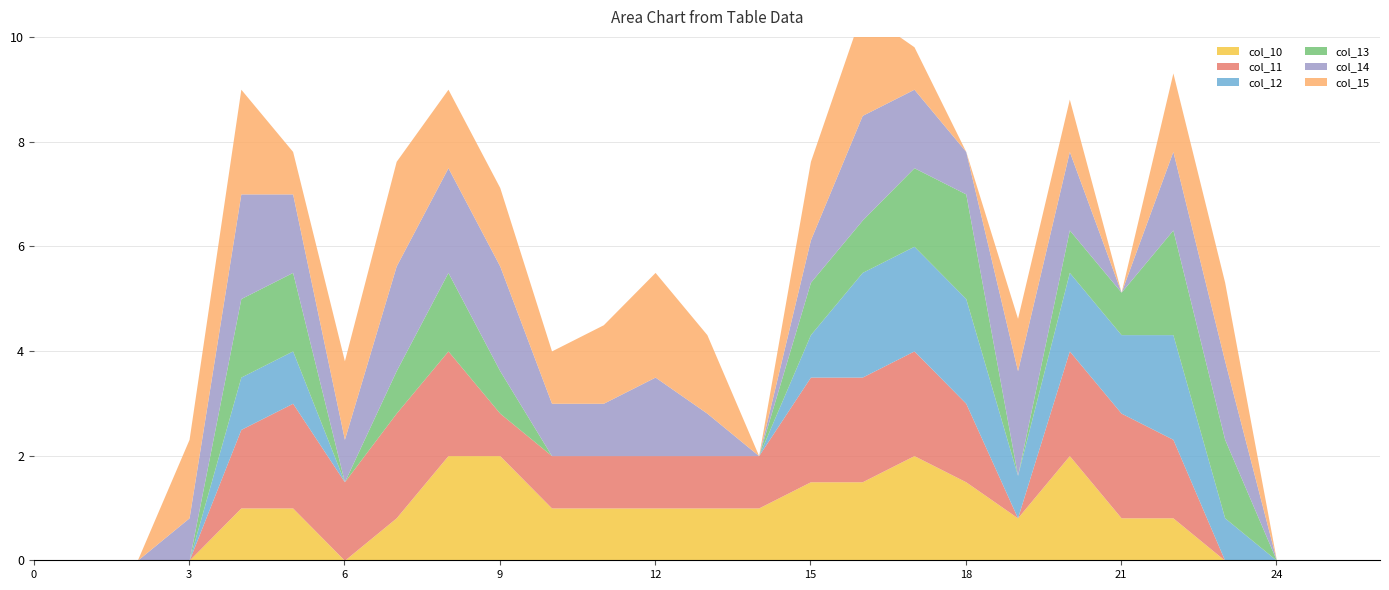

True or false: col_14 and col_11 intersect in this chart.

True